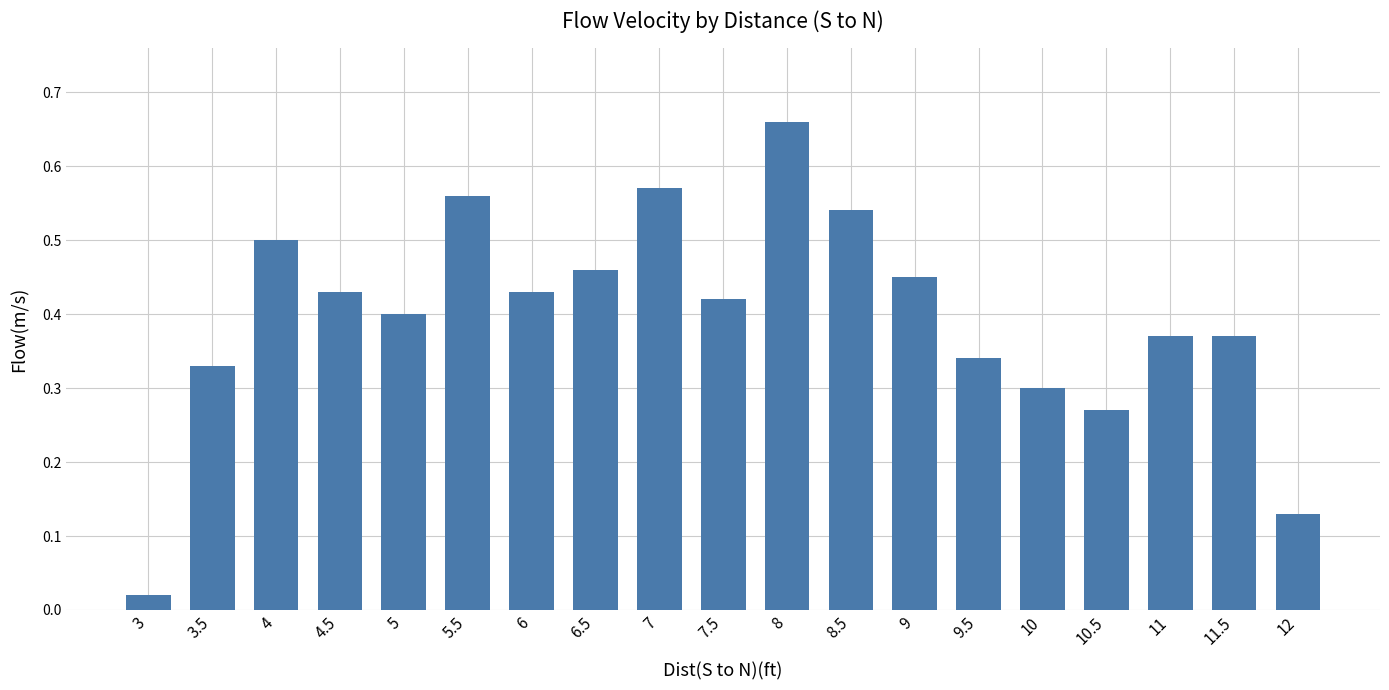

What is the label of the 15th bar from the left?

10